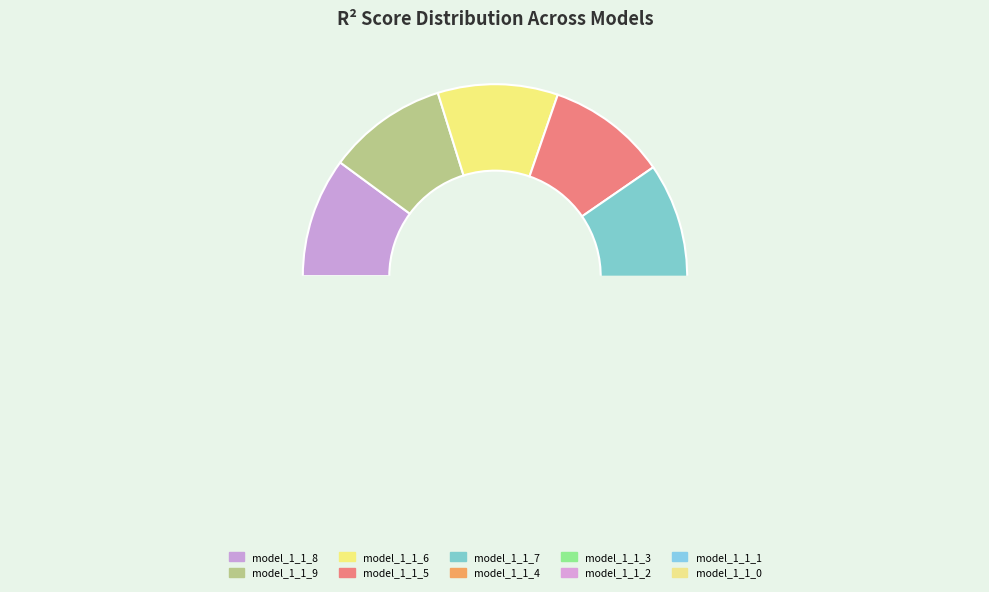

The model_1_1_9 slice represents 19% of the pie. True or false?

False